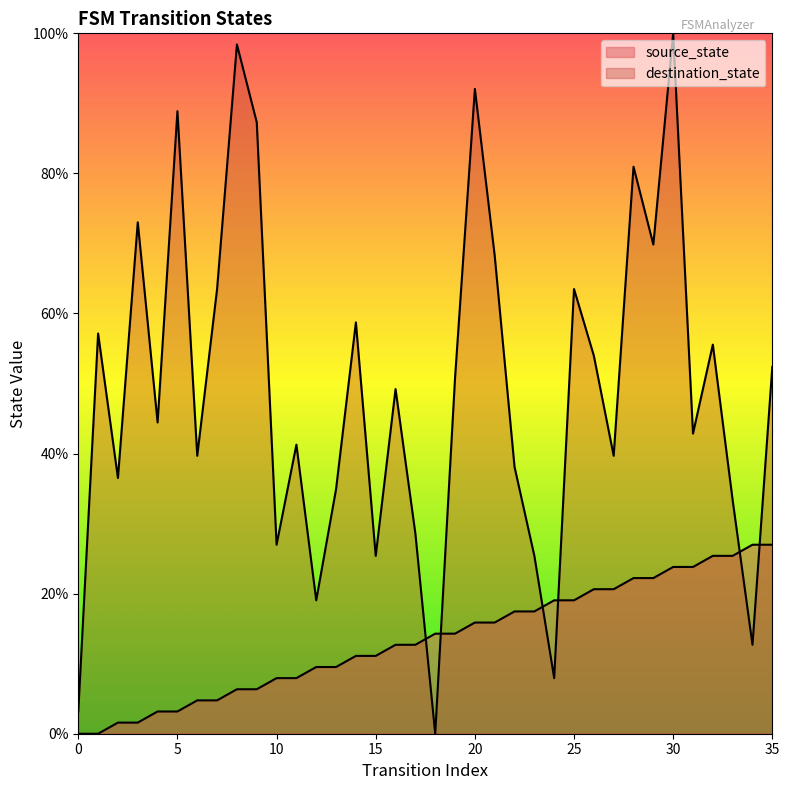

Which series has the widest spread of values?

destination_state